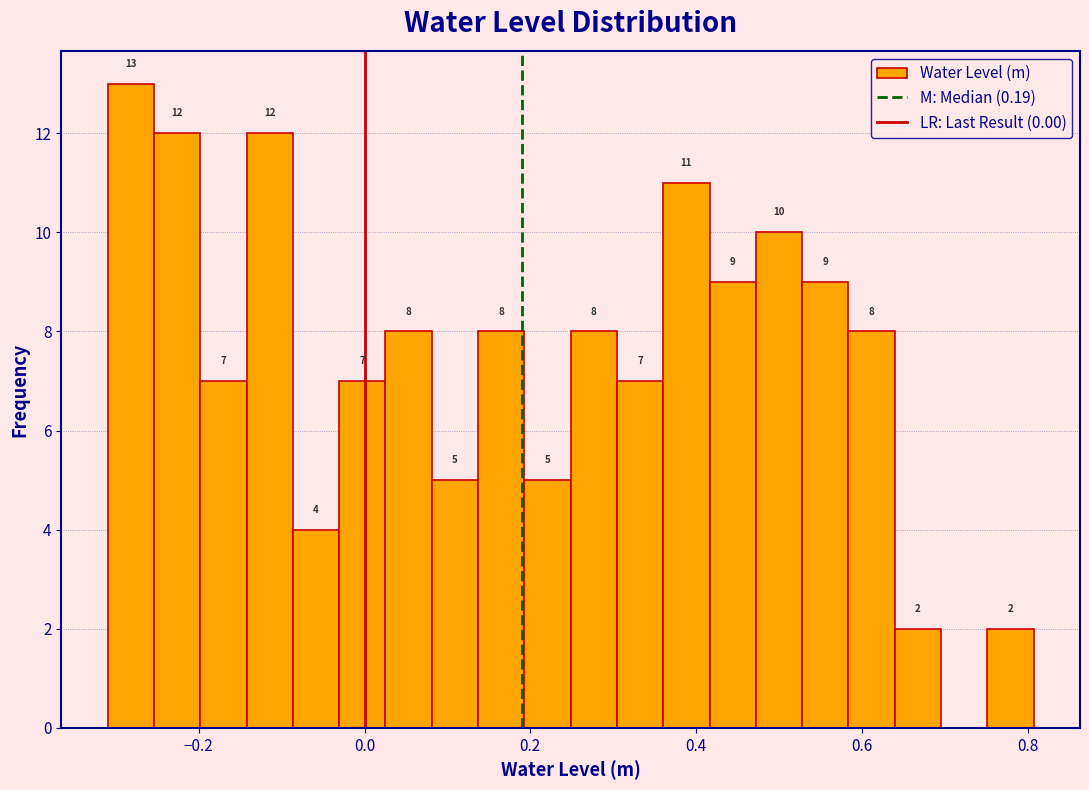

Read against the x-axis, roughly where is the centre of the tallest bar?

-0.28